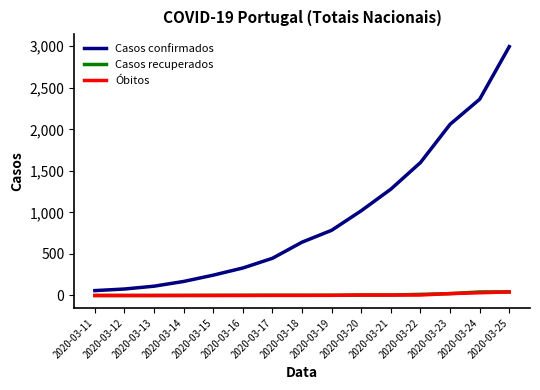

What are all the series names shown in the legend?

Casos confirmados, Casos recuperados, Óbitos